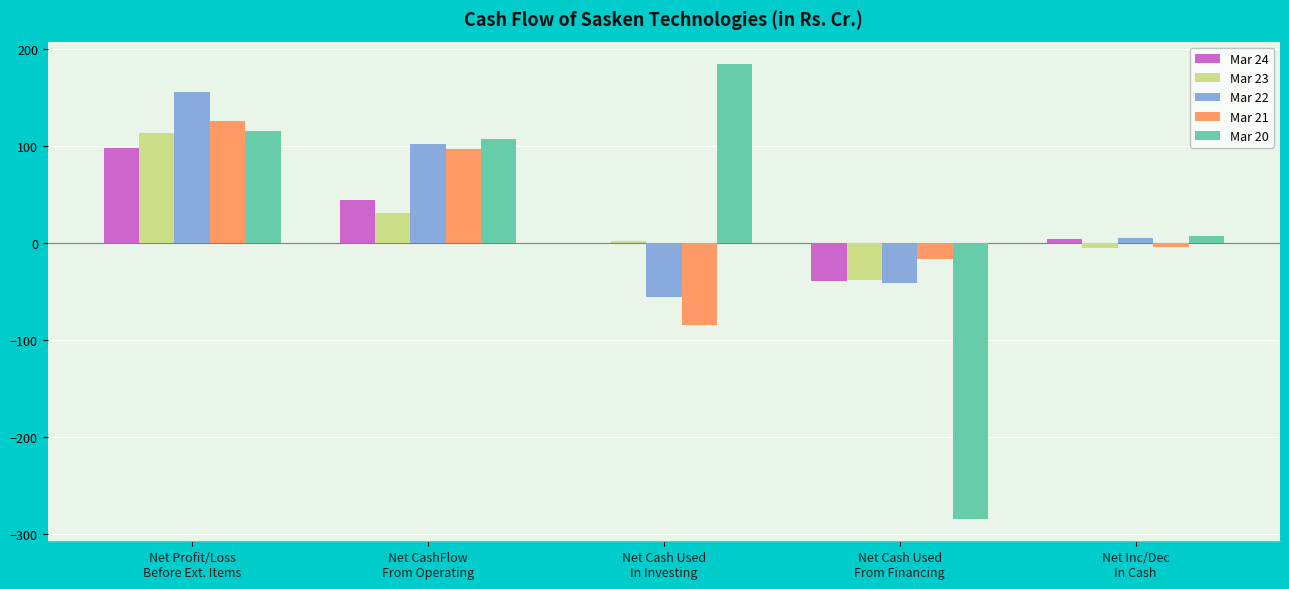

Which series has the largest total across all categories?

Mar 22